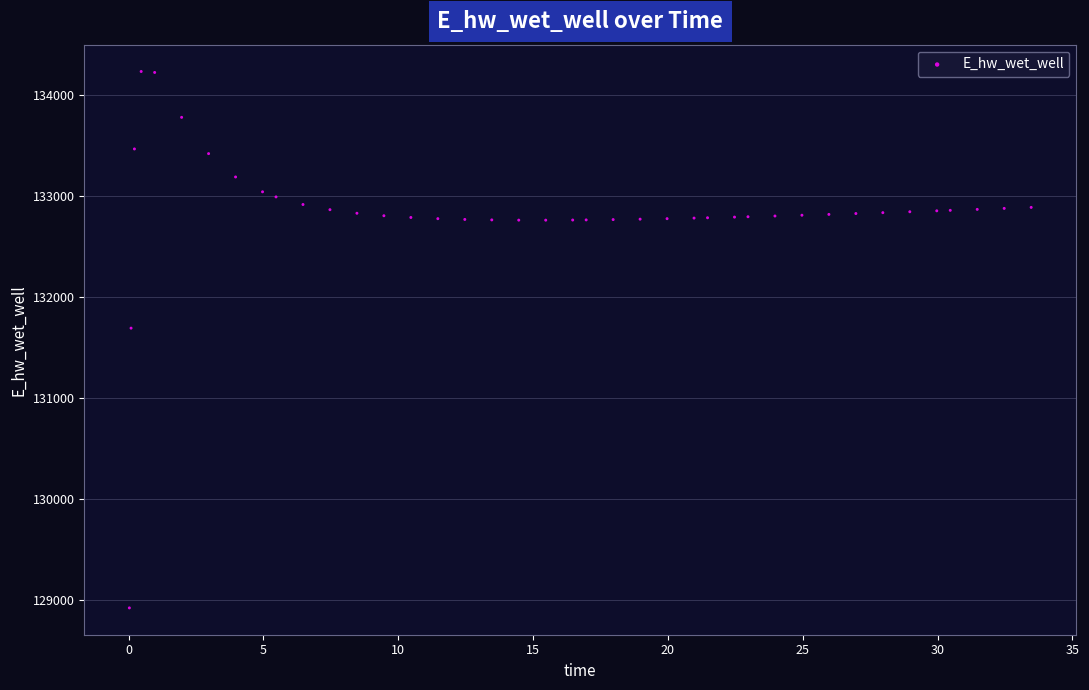

What is the range of X values (max minus min)?

33.4